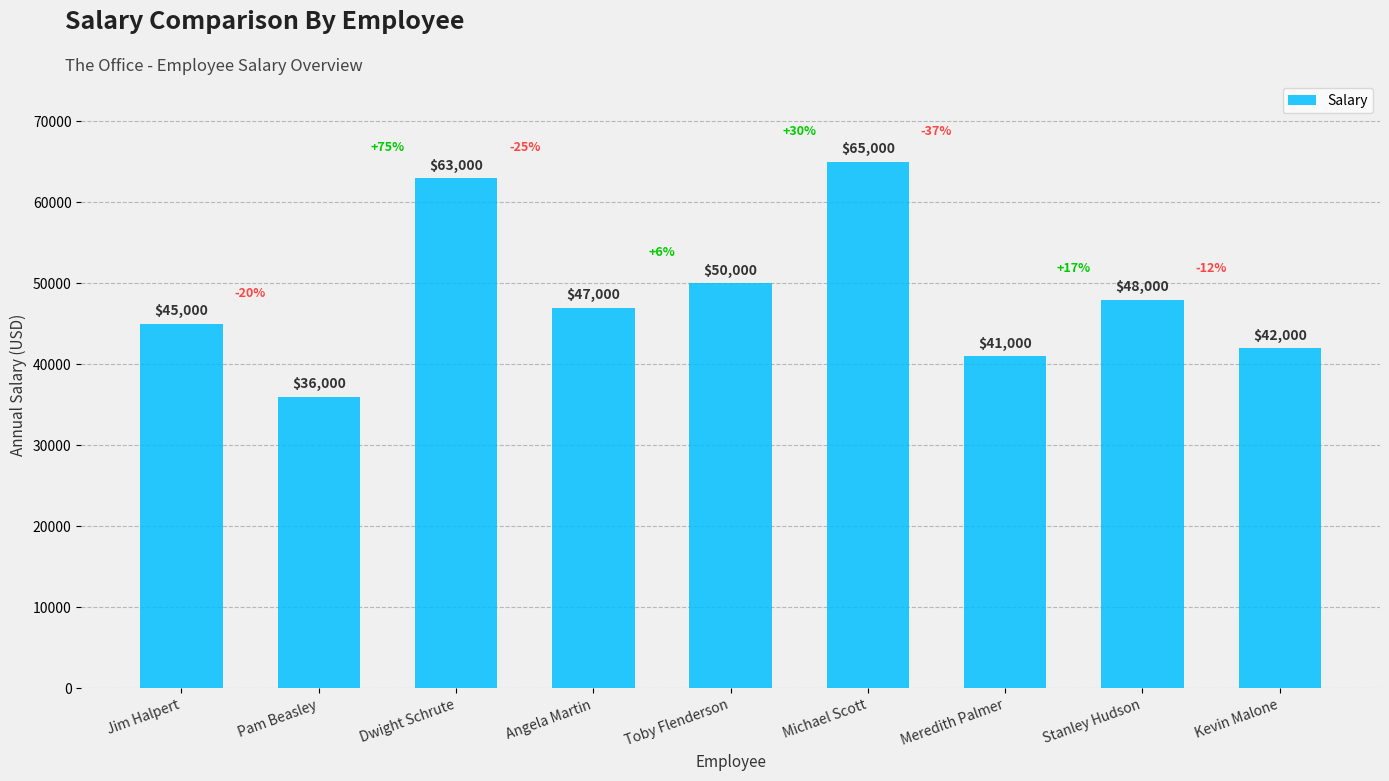

What is the difference between the second highest and minimum values?

27000